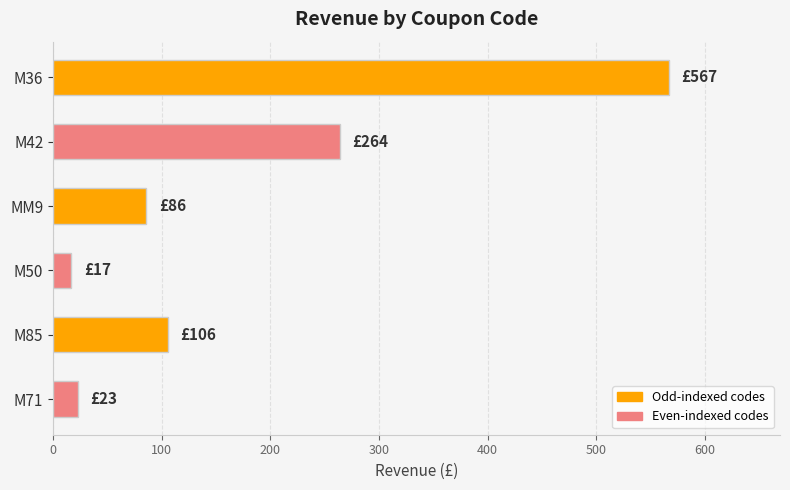

Is it true that the value at M85 is 67?

False